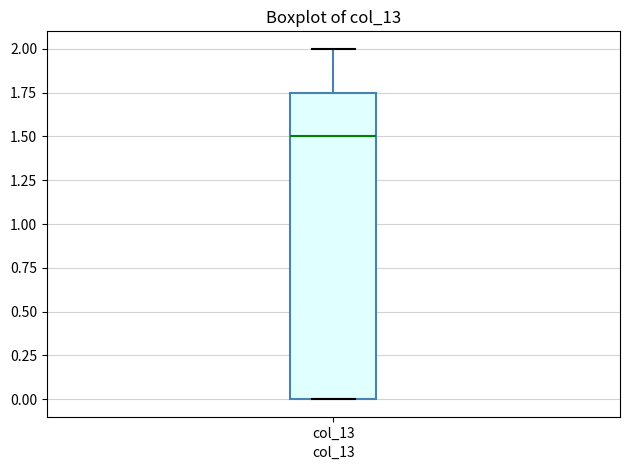

Read this box plot against the y-axis: the position of the median line, the range covered by the box, and the ends of both whiskers. The values are not printed on the chart, so give them approximately, as read against the axis.

median 1.50, box 0.00 to 1.75, whiskers 0.00 to 2.00